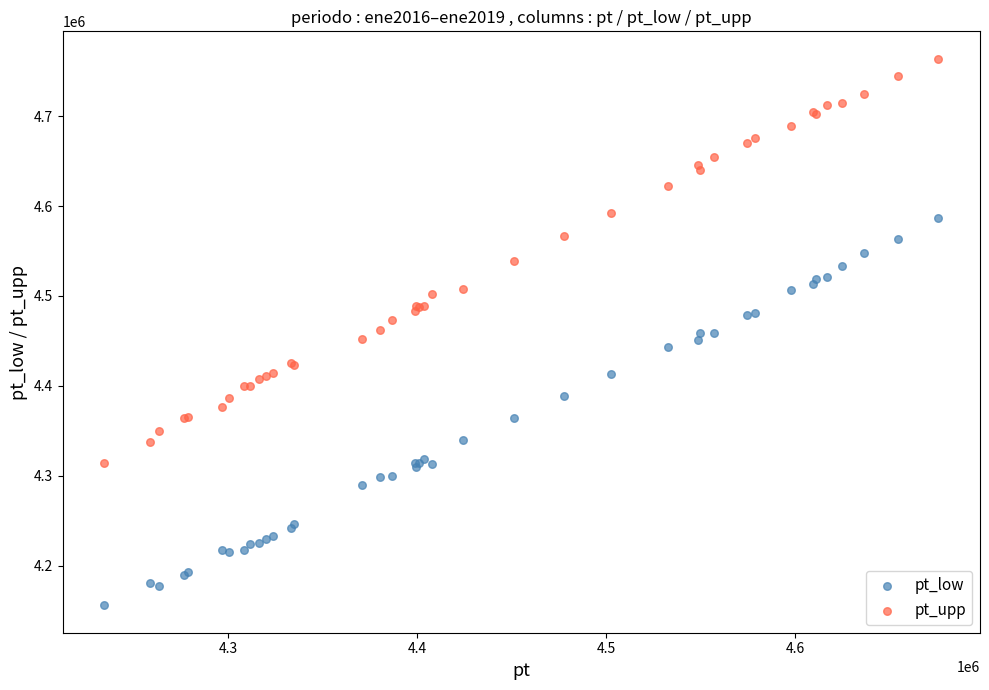

Which series reaches the minimum Y coordinate?

pt_low